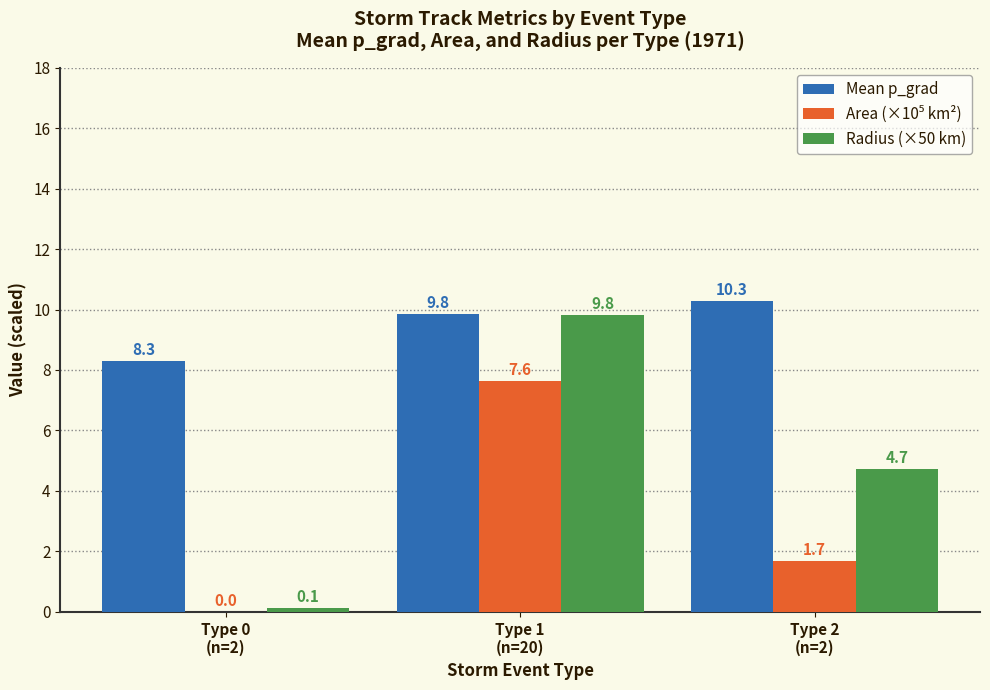

True or false: Radius (×50 km) has a value of 3.2 at Type 1
(n=20).

False